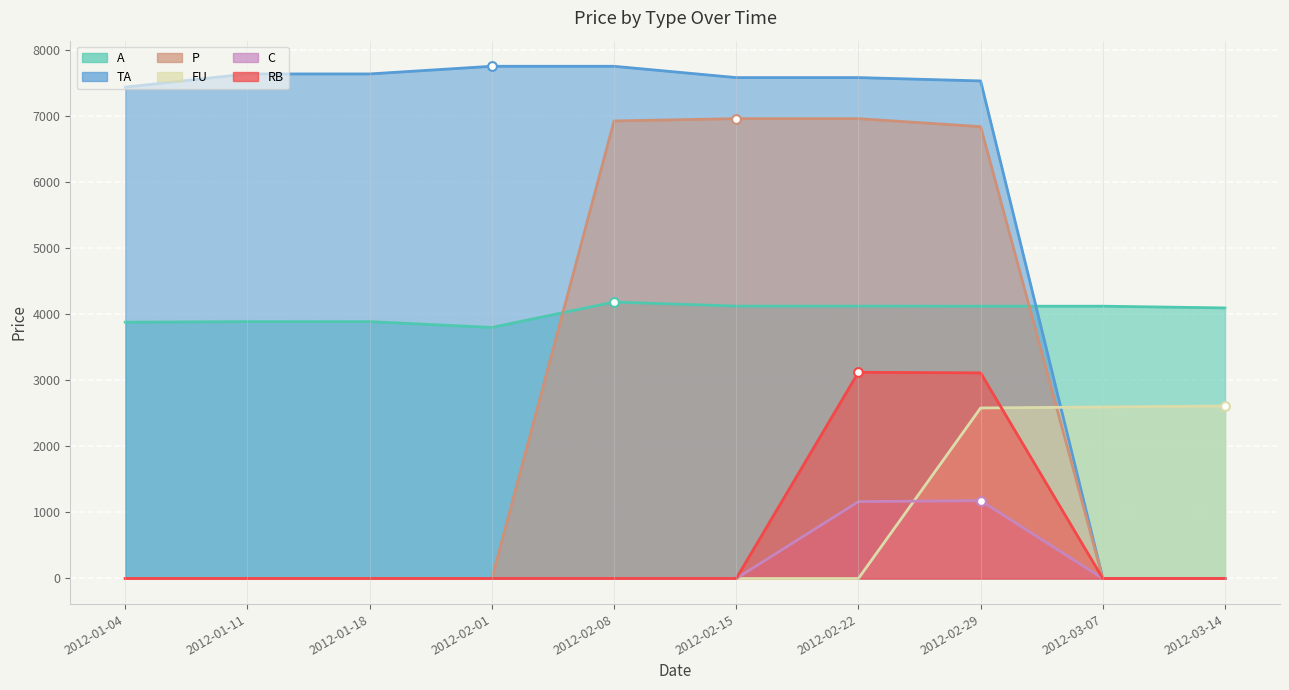

Is the value of FU at 2012-01-18 greater than the value of P at 2012-02-08?

No